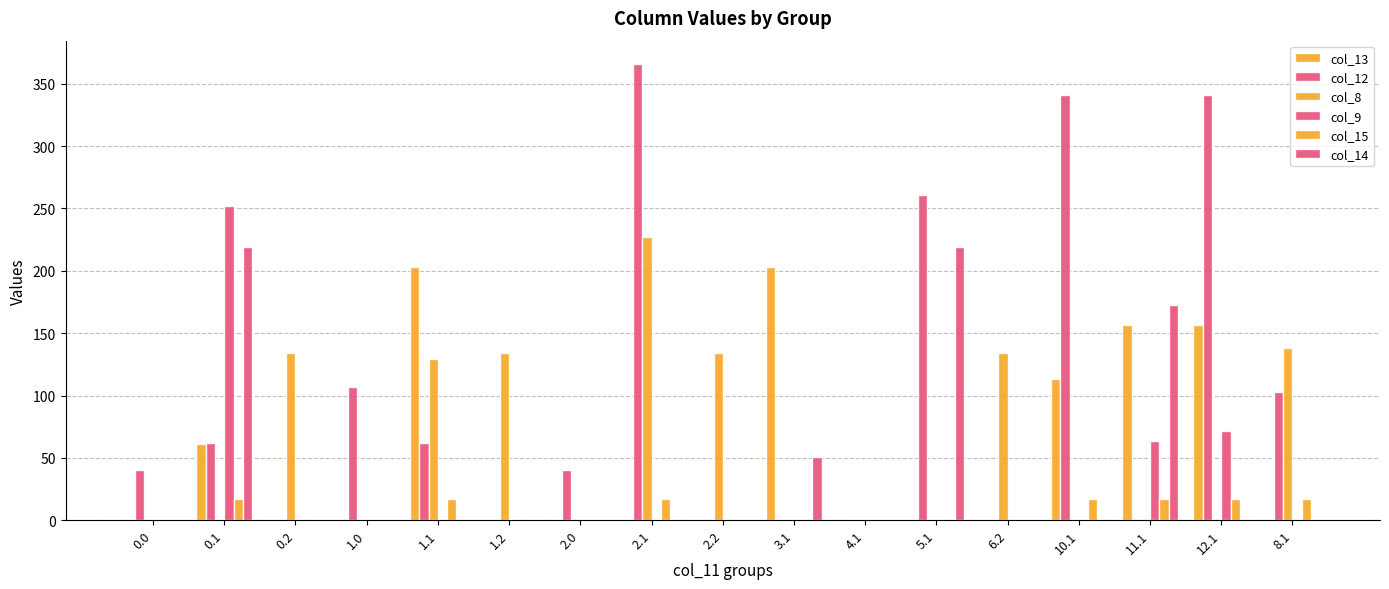

Are the bars grouped side by side (vs. stacked)?

Yes